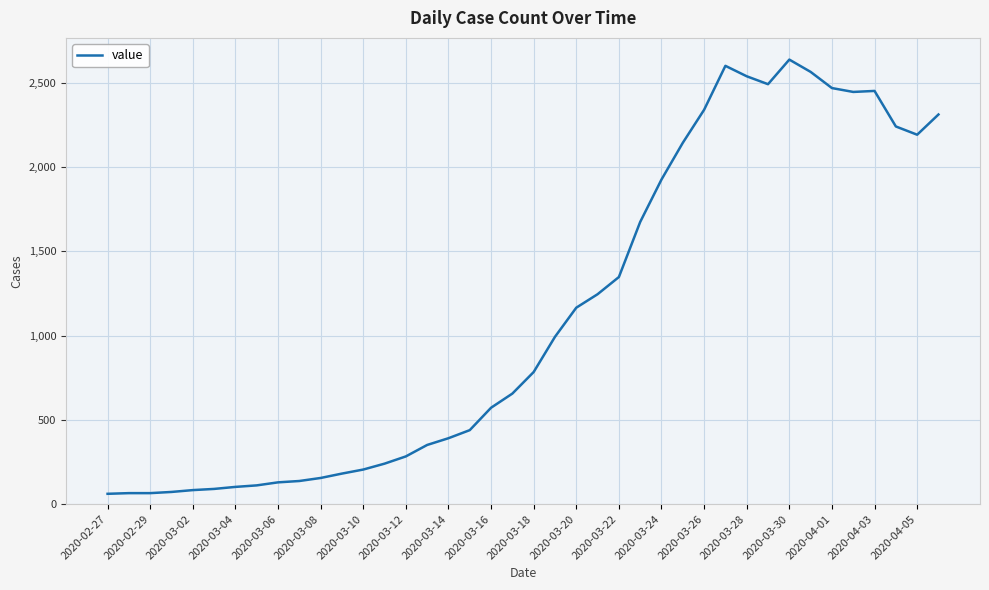

How many lines are shown in the chart?

1